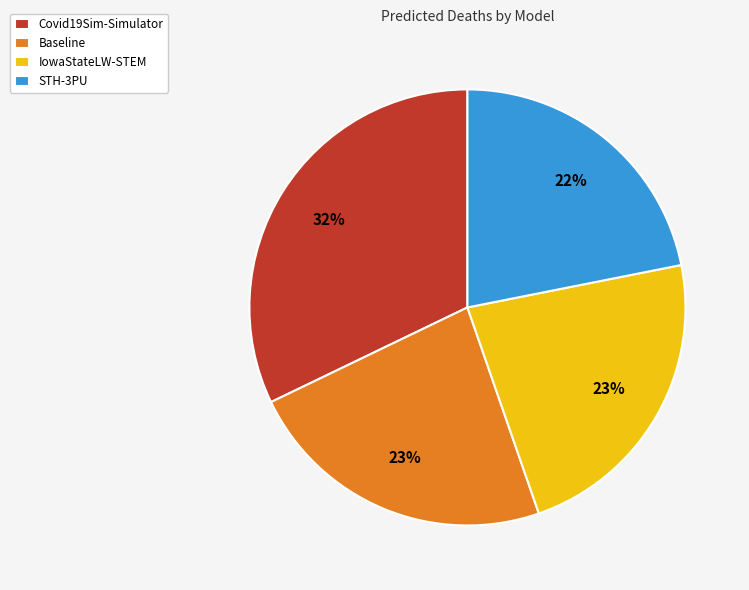

The Covid19Sim-Simulator slice represents 19% of the pie. True or false?

False